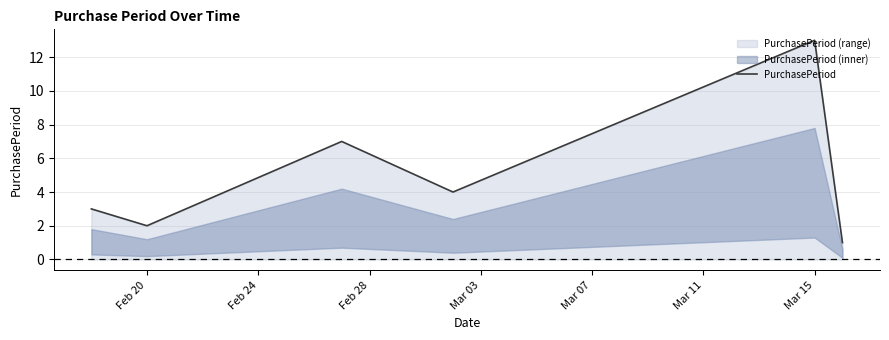

Does the chart have visible grid lines?

Yes